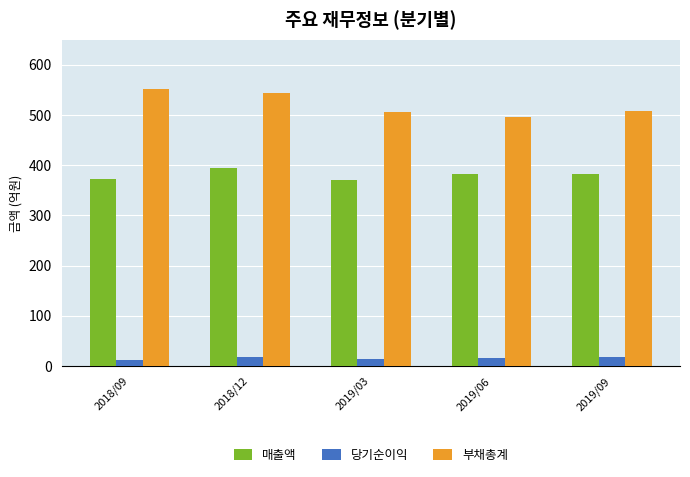

How many 당기순이익 values are between 14 and 17?

3